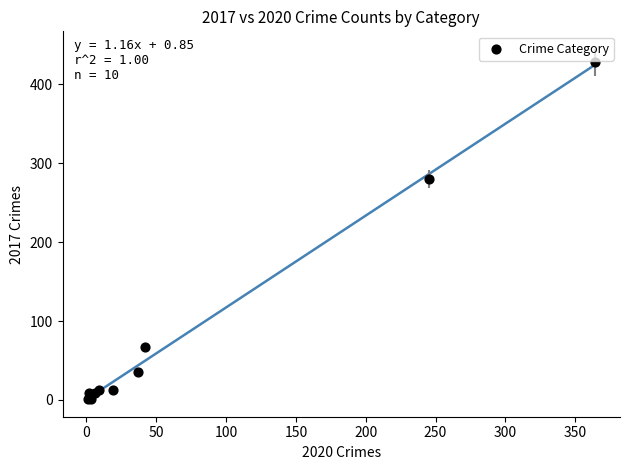

What Y value in the scatter plot is closest to 214?

280